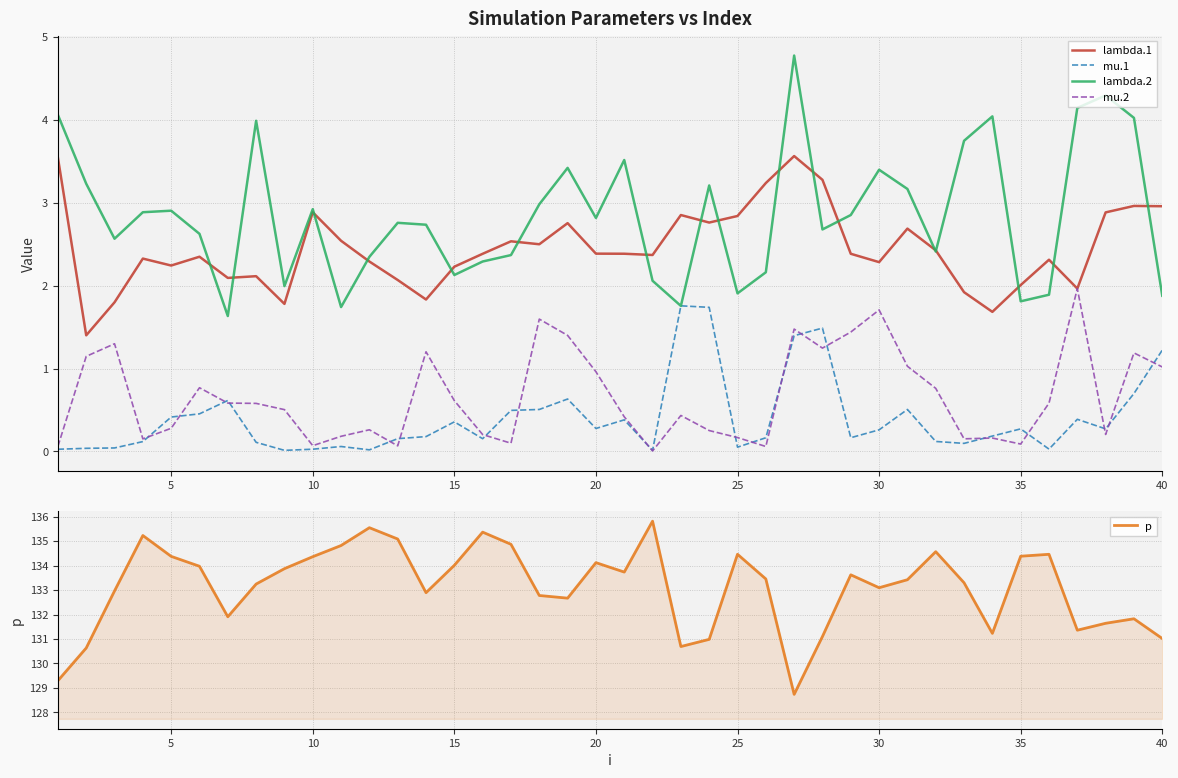

What is the minimum value for lambda.1?

1.4